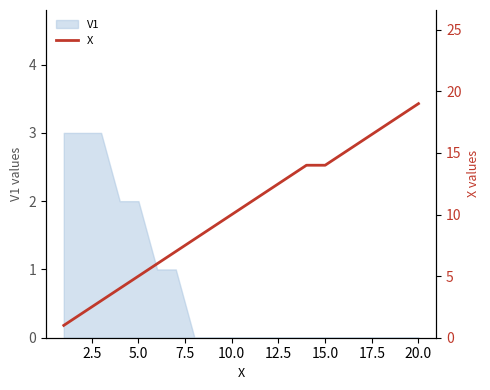

The value of V1 at 5.0 is 3. True or false?

False